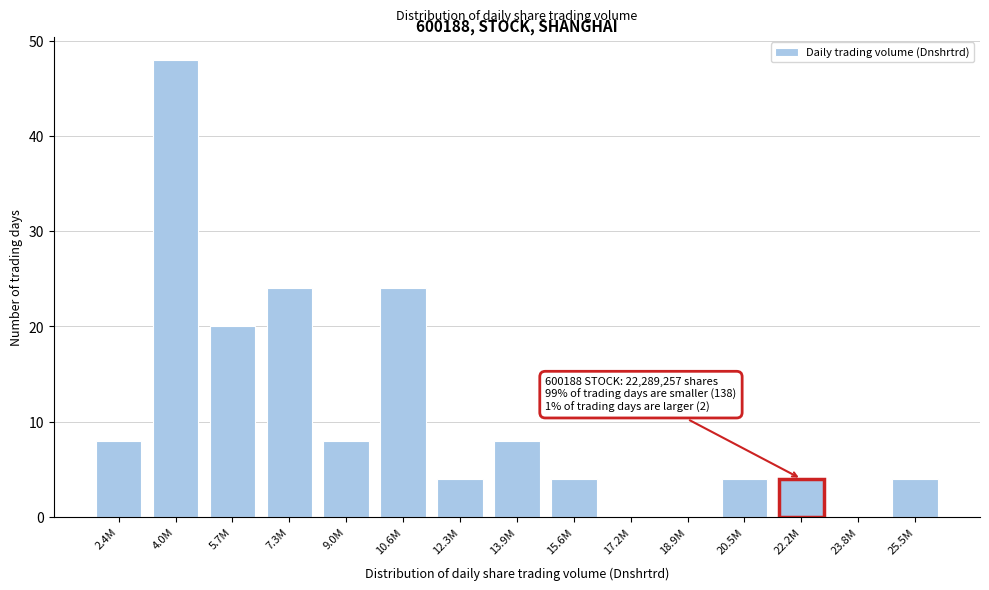

Reading left to right, extract all data points from this chart.

2.4M=8	4.0M=48	5.7M=20	7.3M=24	9.0M=8	10.6M=24	12.3M=4	13.9M=8	15.6M=4	17.2M=0	18.9M=0	20.5M=4	22.2M=4	23.8M=0	25.5M=4